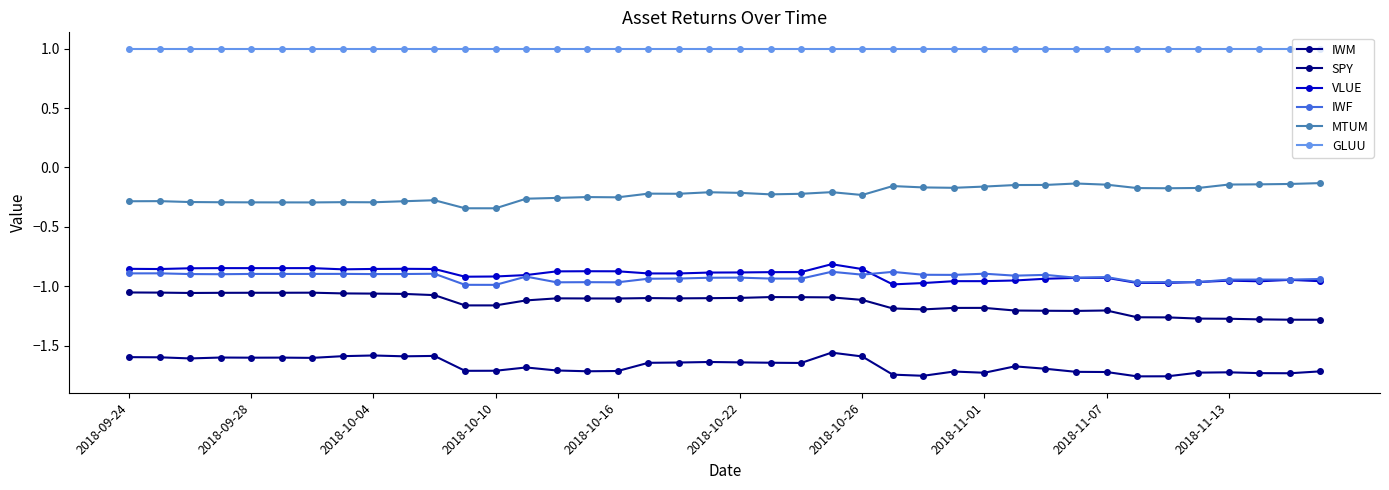

At how many categories does at least one series exceed 0?

40